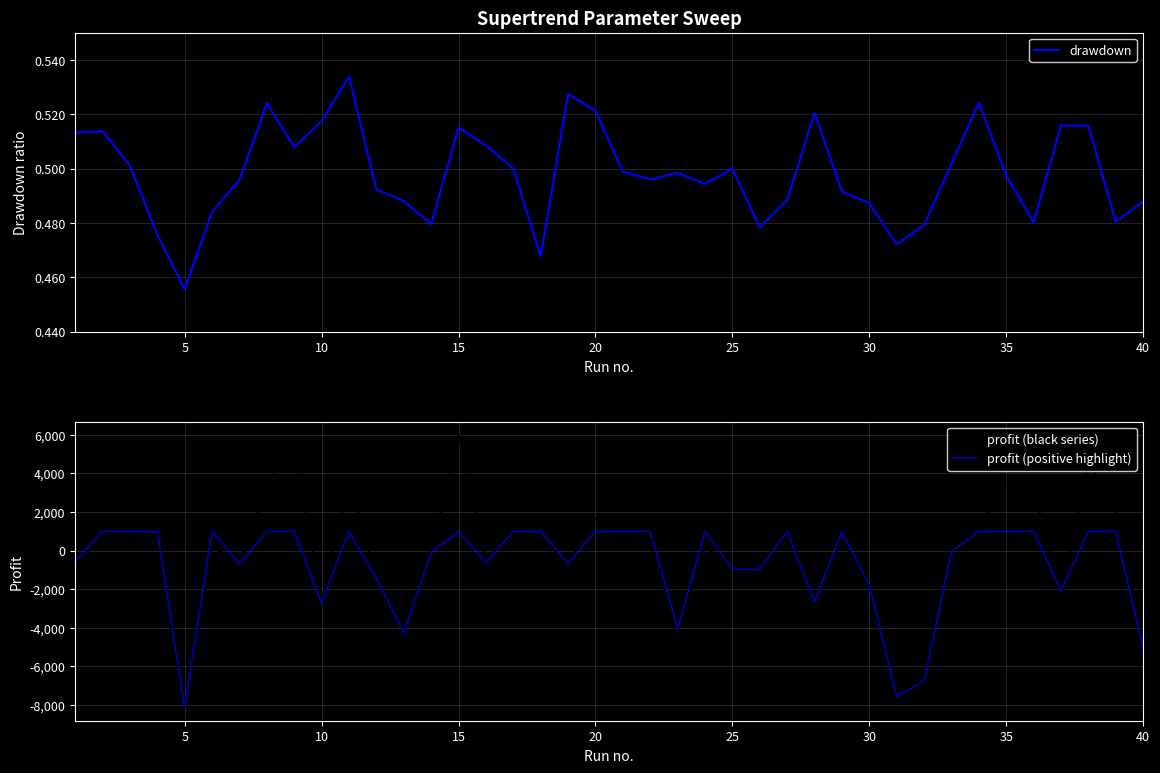

How many lines are shown in the chart?

3